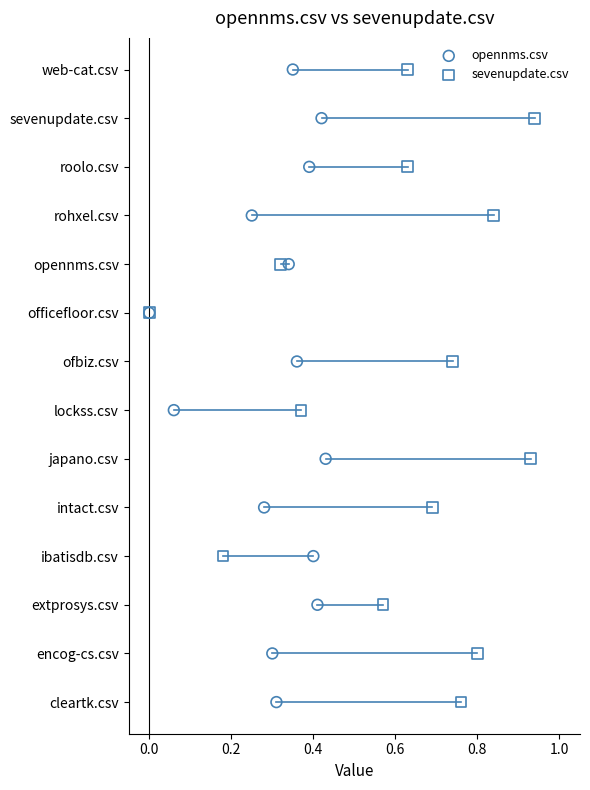

What are all the series names shown in the legend?

opennms.csv, sevenupdate.csv